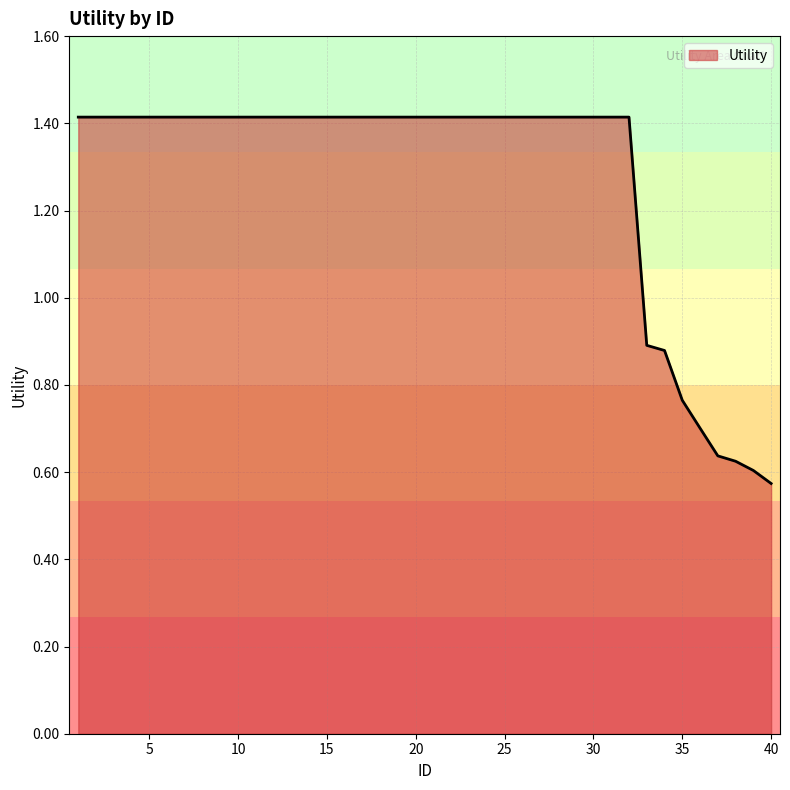

What is the greatest value displayed?

1.4